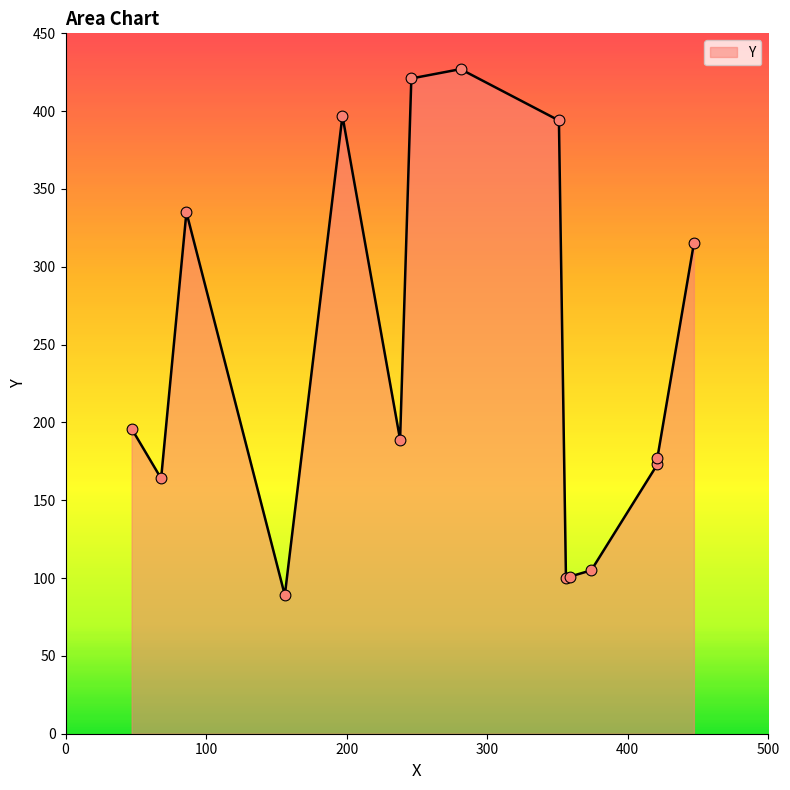

What is the change in value from 86 to 246?

+86